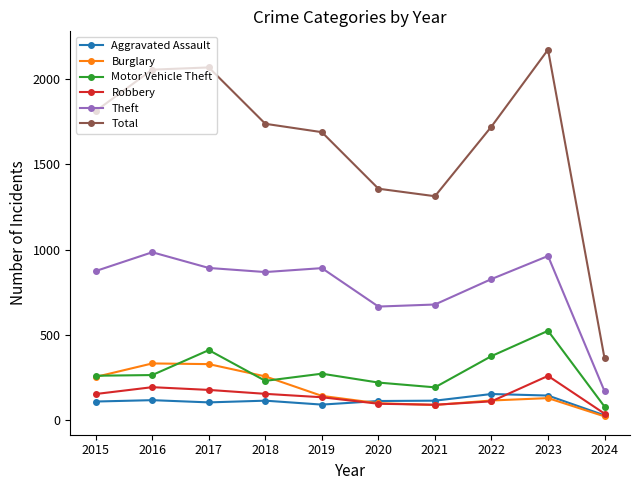

Where is the first local maximum for Theft?

2016